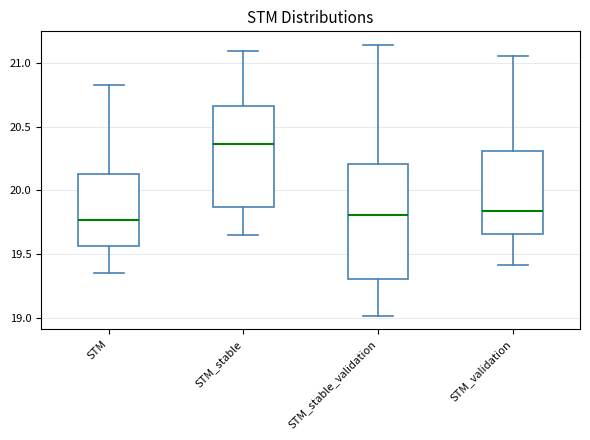

Which box's median line is the highest?

STM_stable